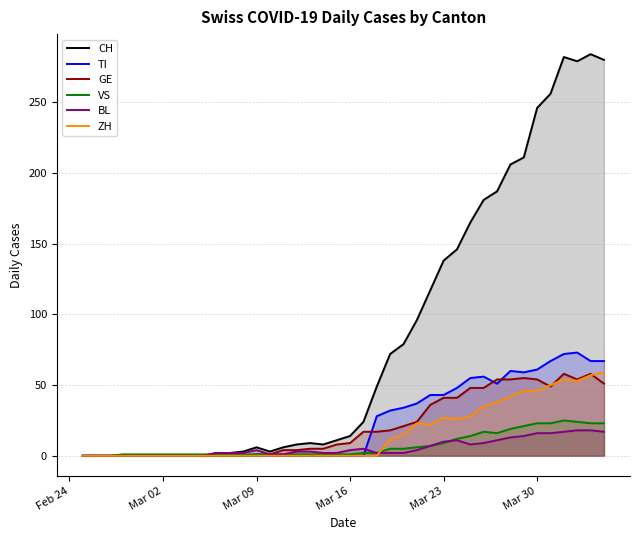

How many categories are shown in the chart?

40